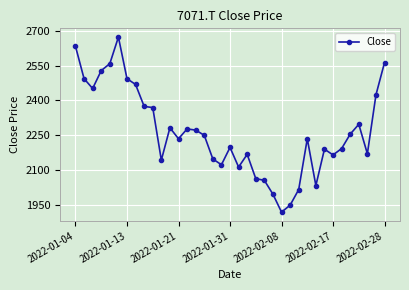

What is the difference between the maximum and second lowest values?

724.2